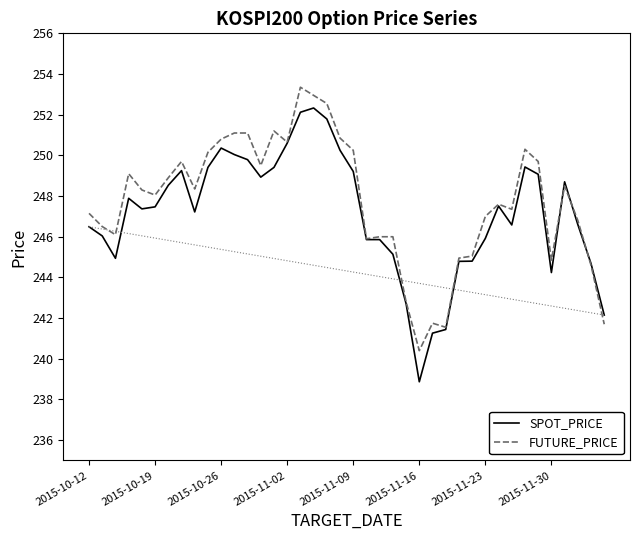

What is the minimum value shown in the chart?

238.9